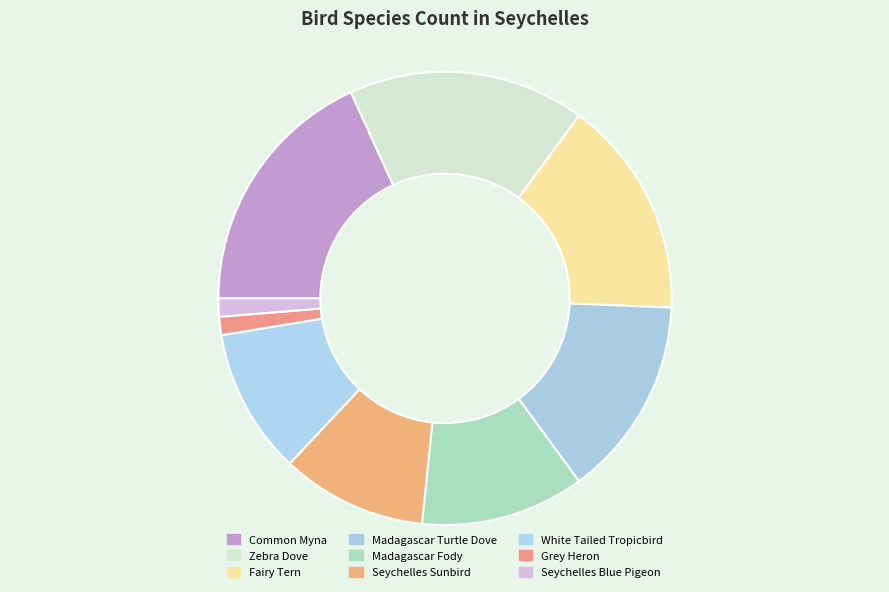

To the nearest percent, what percentage of the pie is White Tailed Tropicbird?

10%